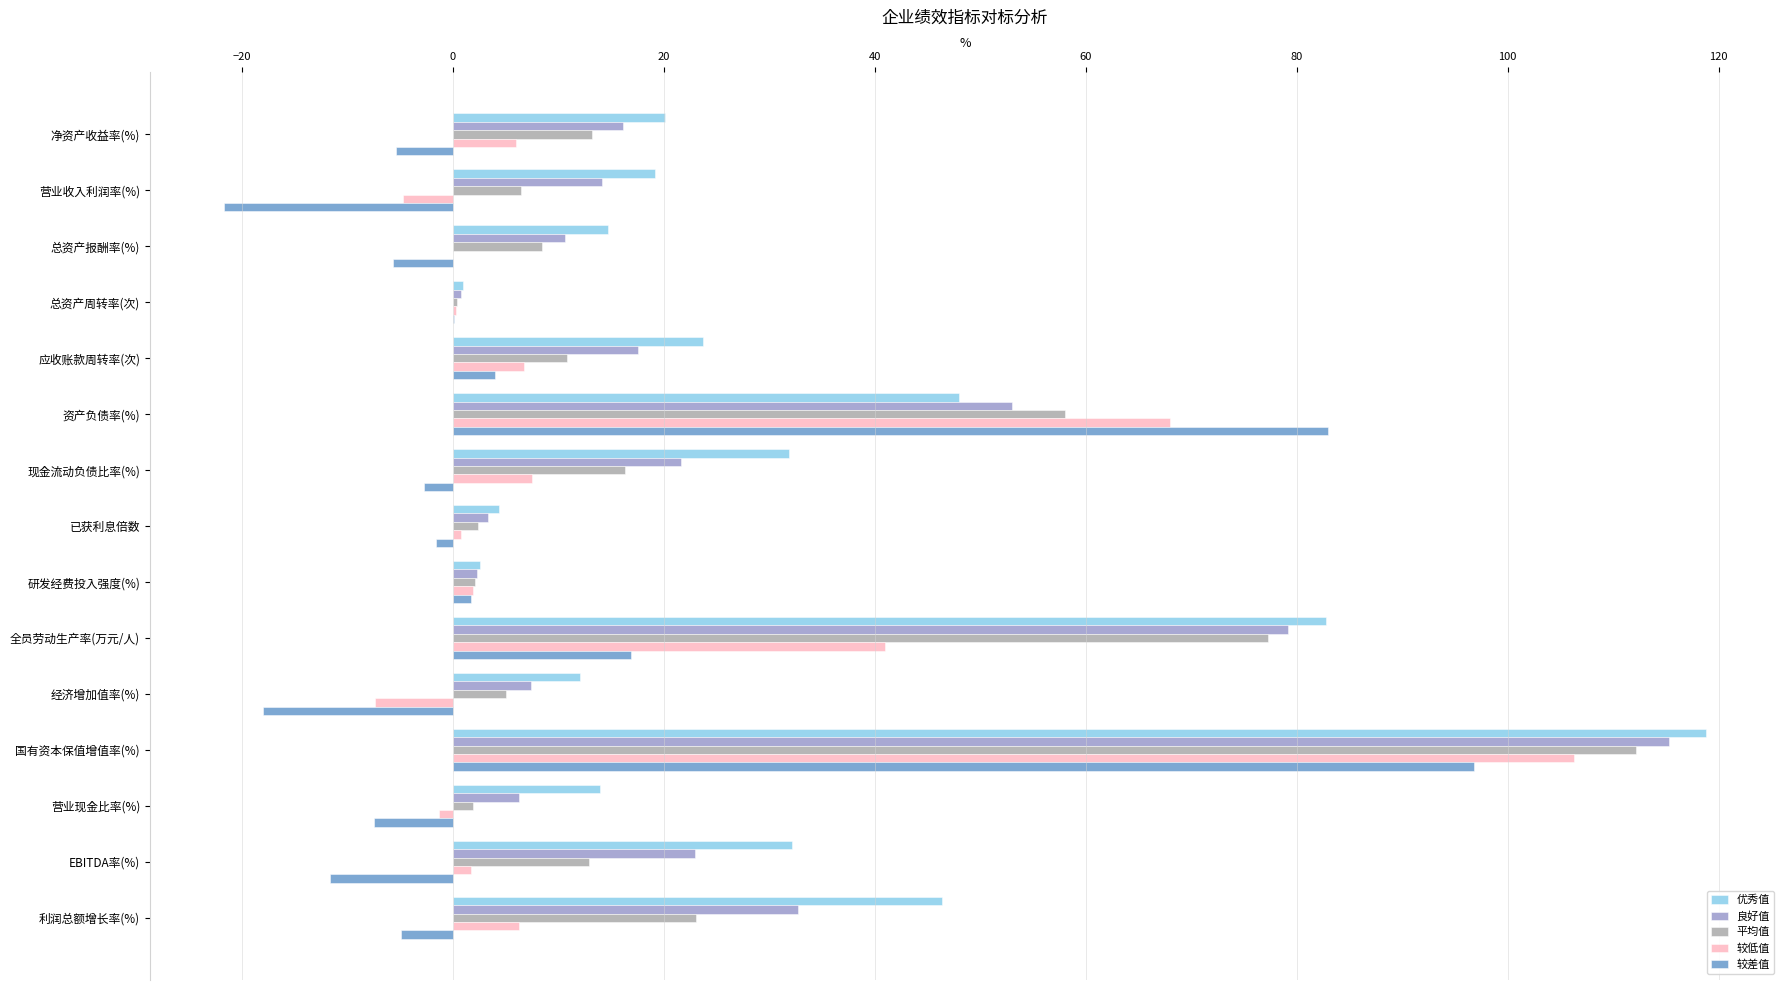

Is it true that 优秀值 equals 32.2 at EBITDA率(%)?

True